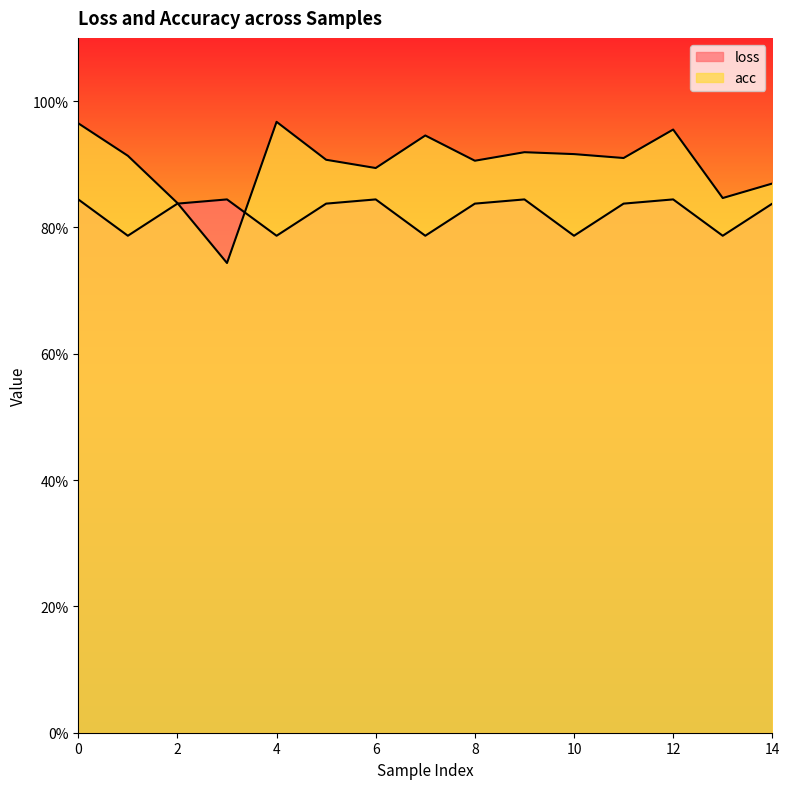

True or false: acc and loss cross at least once.

True